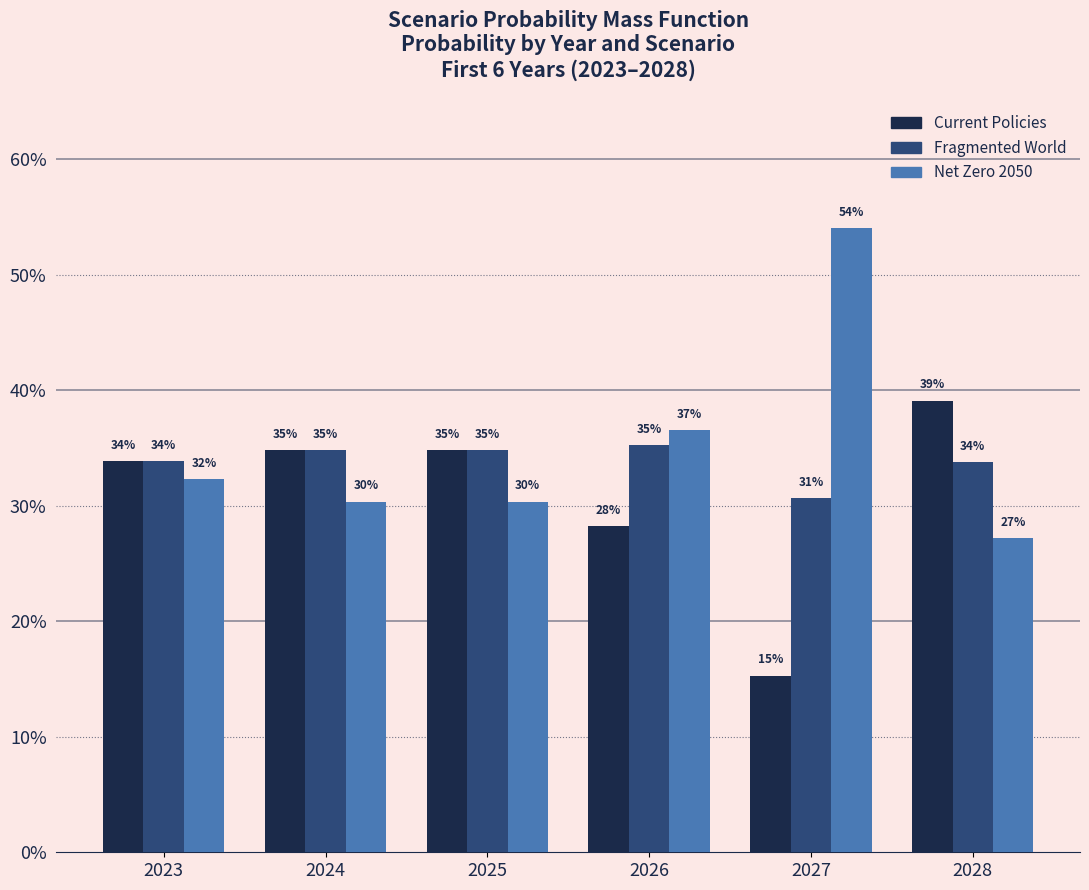

What is the smallest value displayed?

0.2